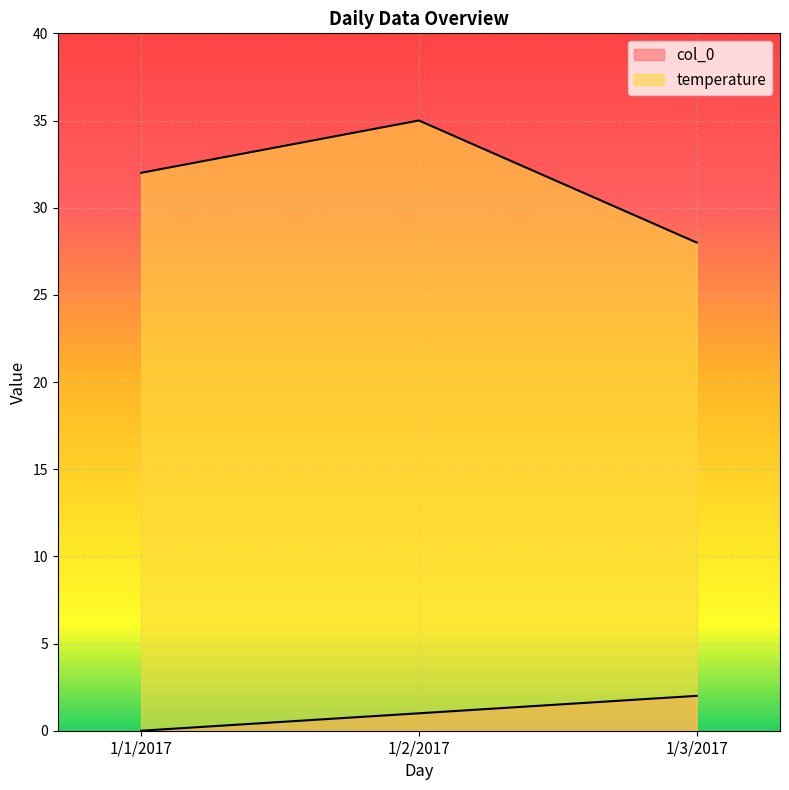

Does the chart display data point markers on the line(s)?

No